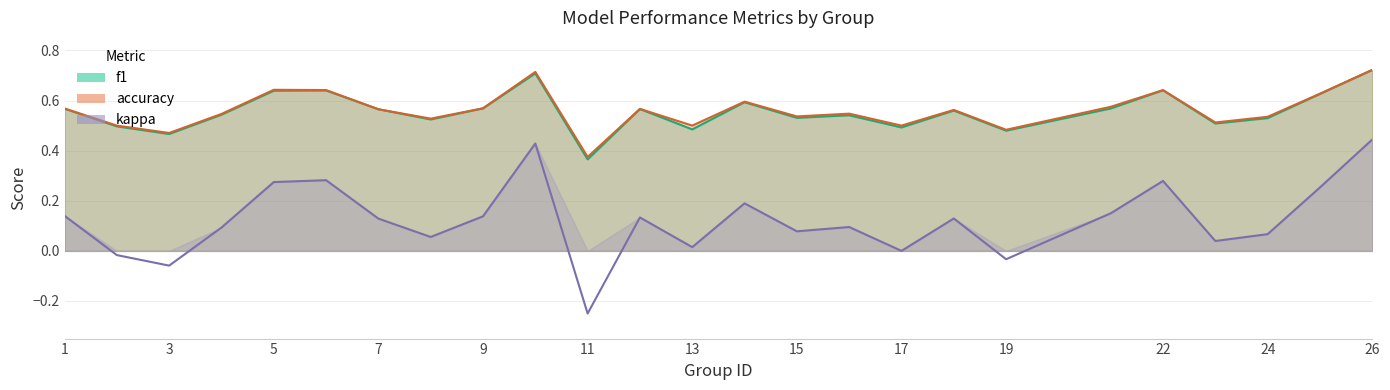

List the labels in order of f1 value, smallest first.

11, 3, 19, 13, 17, 2, 23, 8, 24, 15, 16, 4, 18, 7, 12, 1, 21, 9, 14, 25, 5, 6, 22, 10, 26